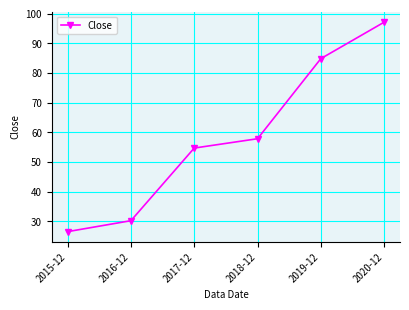

What is the average value?

58.6